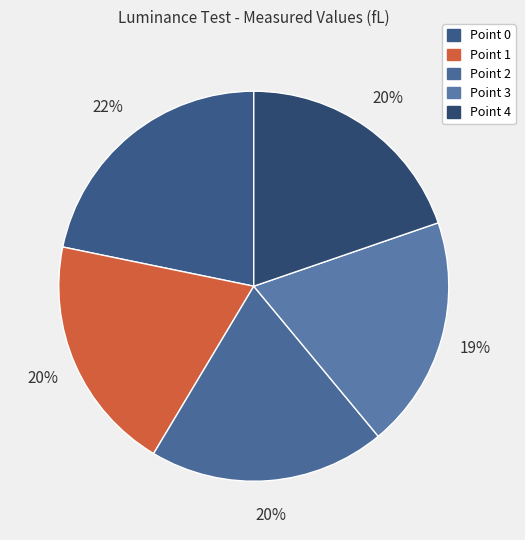

Count the number of slices in the pie.

5